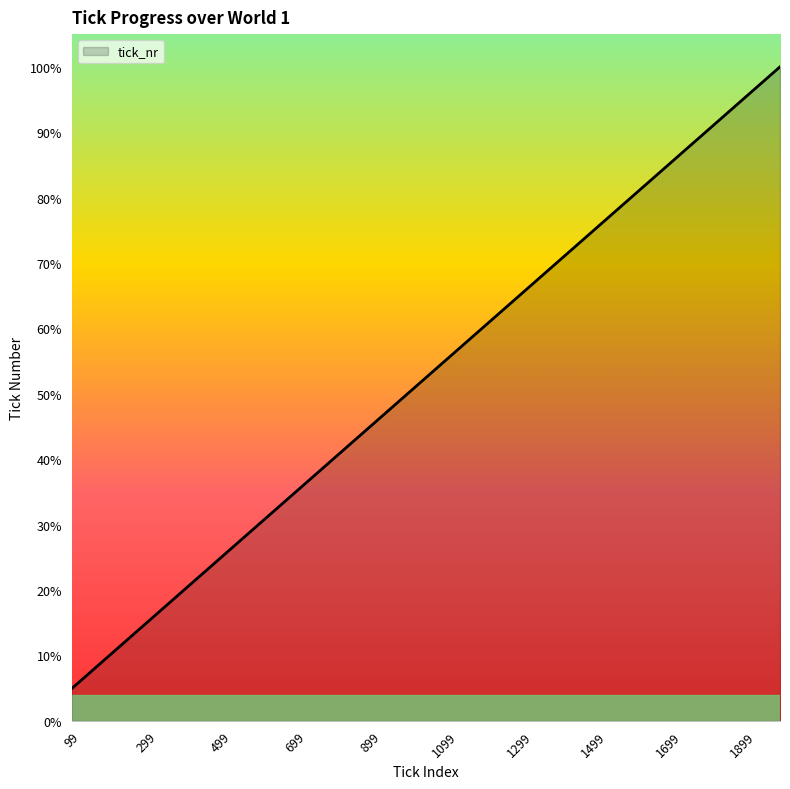

Does the chart display data point markers on the line(s)?

No